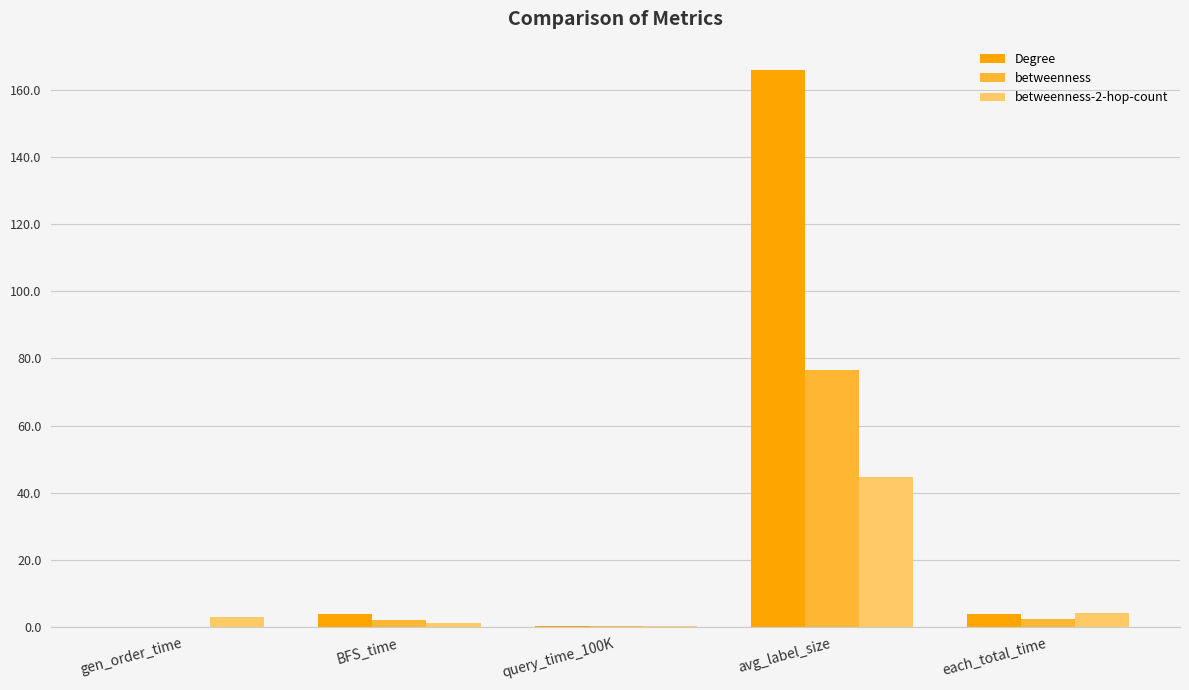

What is the sum of all Degree values?

174.3